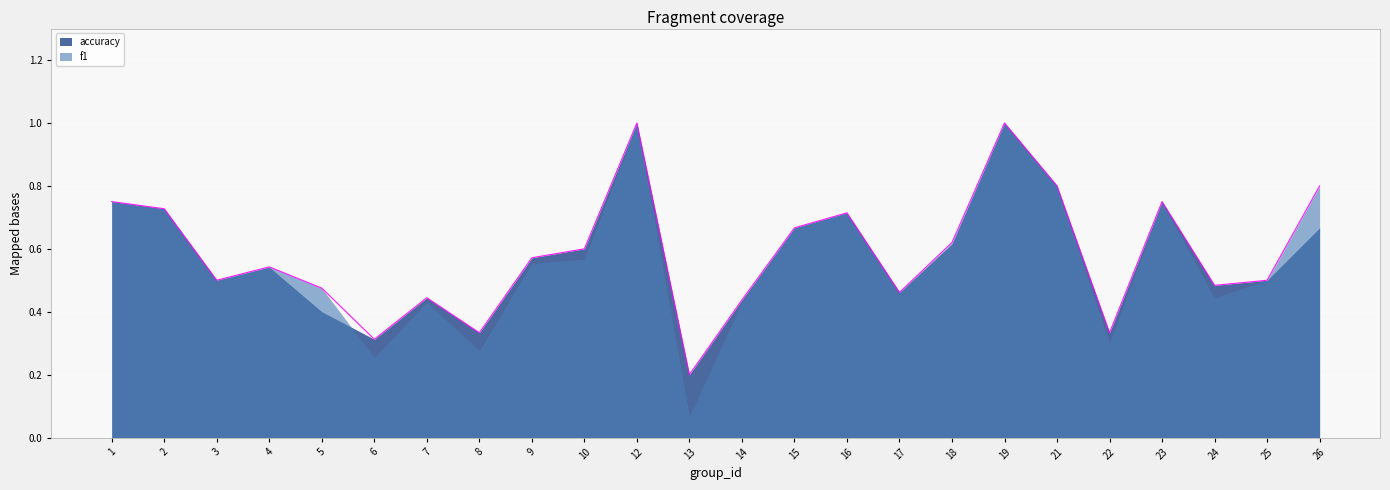

Count the values in the range 0 to 1.

24